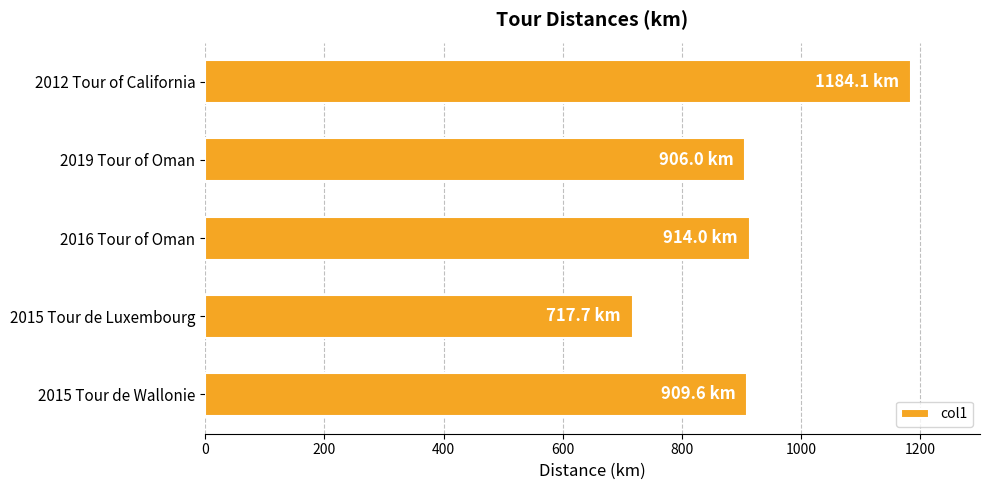

Read the value at 2015 Tour de Wallonie.

909.6